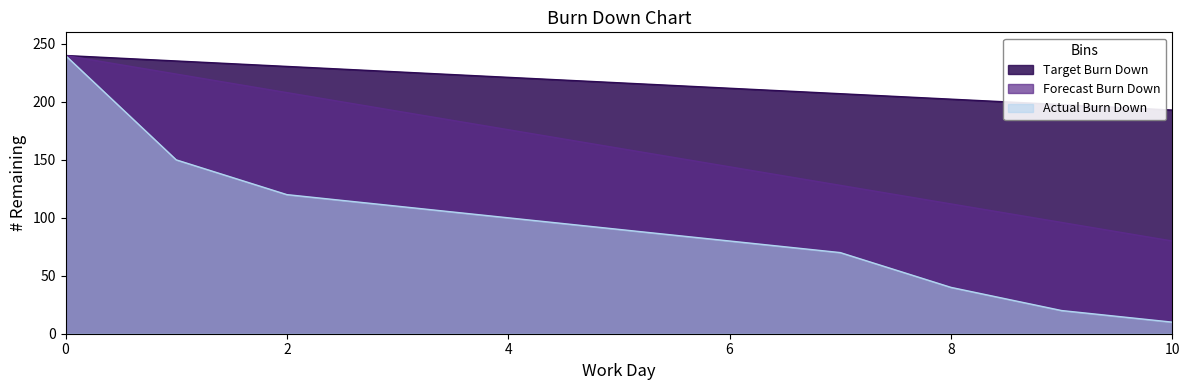

The Actual Burn Down series shows 100.0 at 4. True or false?

True